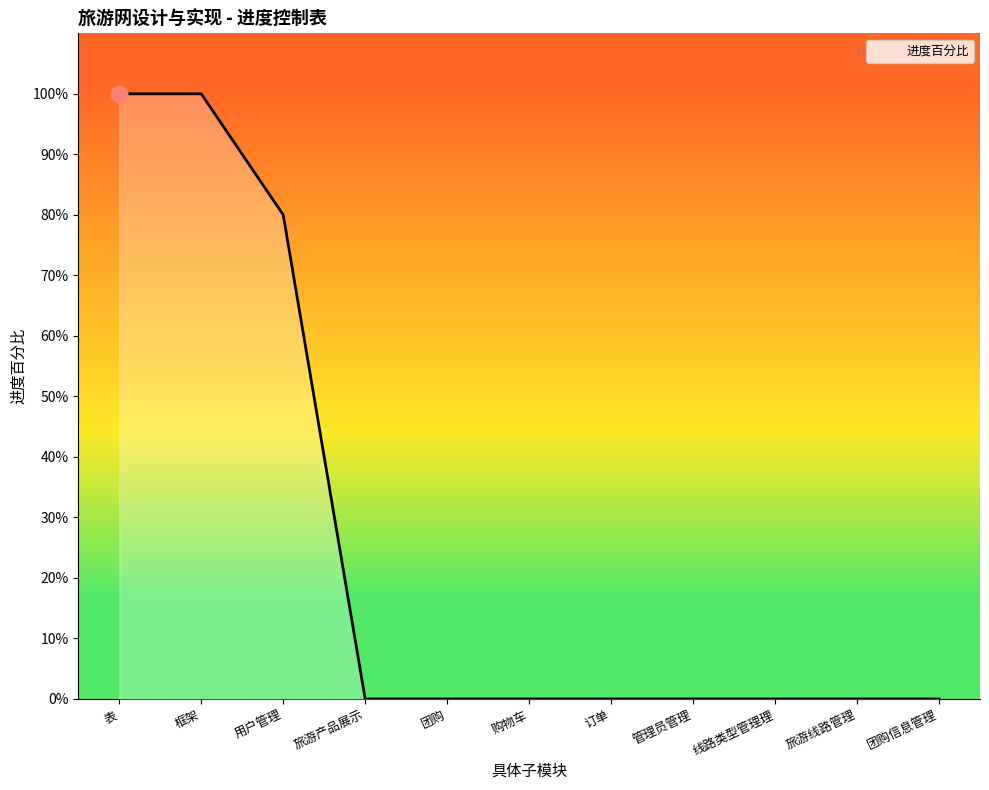

What is the label of the 11th point from the left?

团购信息管理